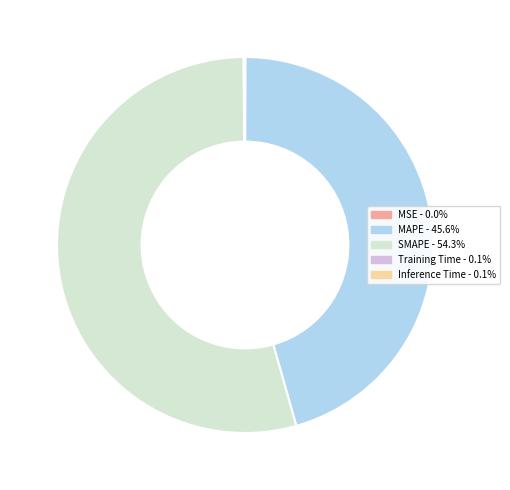

Which category accounts for the majority?

SMAPE